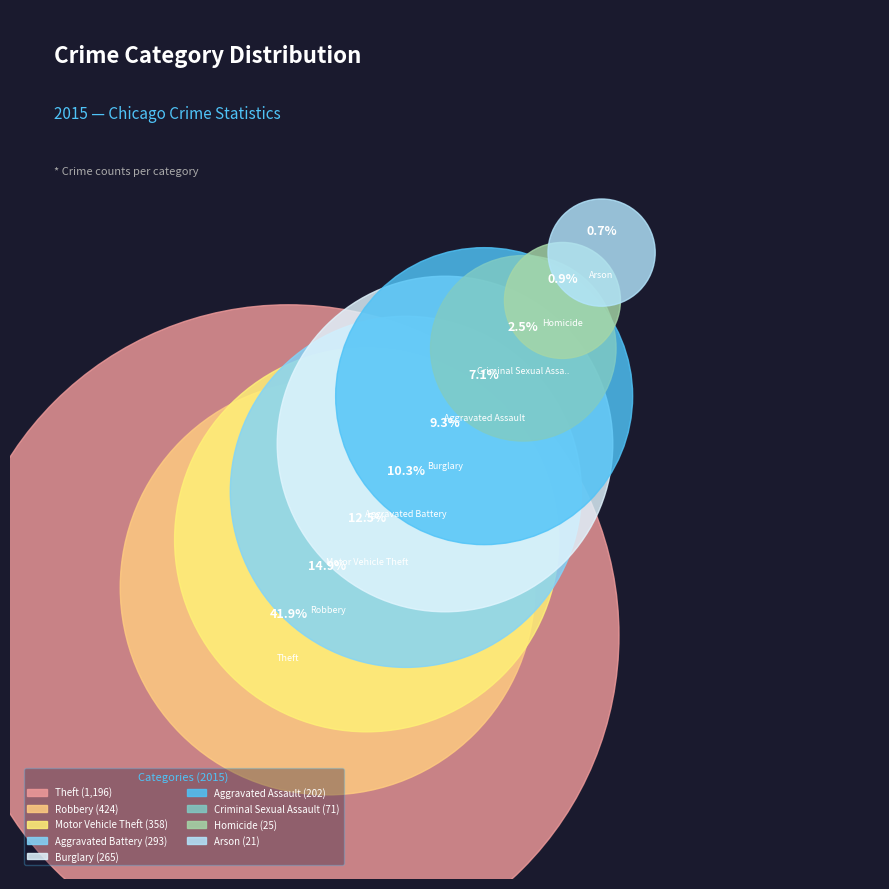

Rank the categories by value from lowest to highest.

Arson, Homicide, Criminal Sexual Assault, Aggravated Assault, Burglary, Aggravated Battery, Motor Vehicle Theft, Robbery, Theft